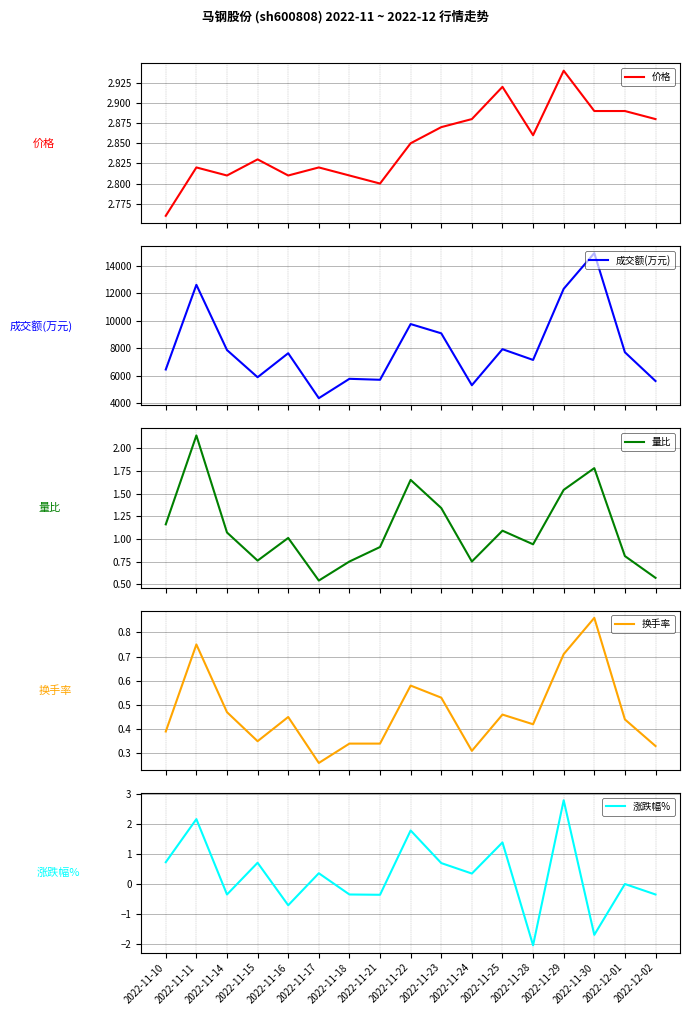

What is the difference between the 量比 values at 2022-11-17 and 2022-11-11?

1.6